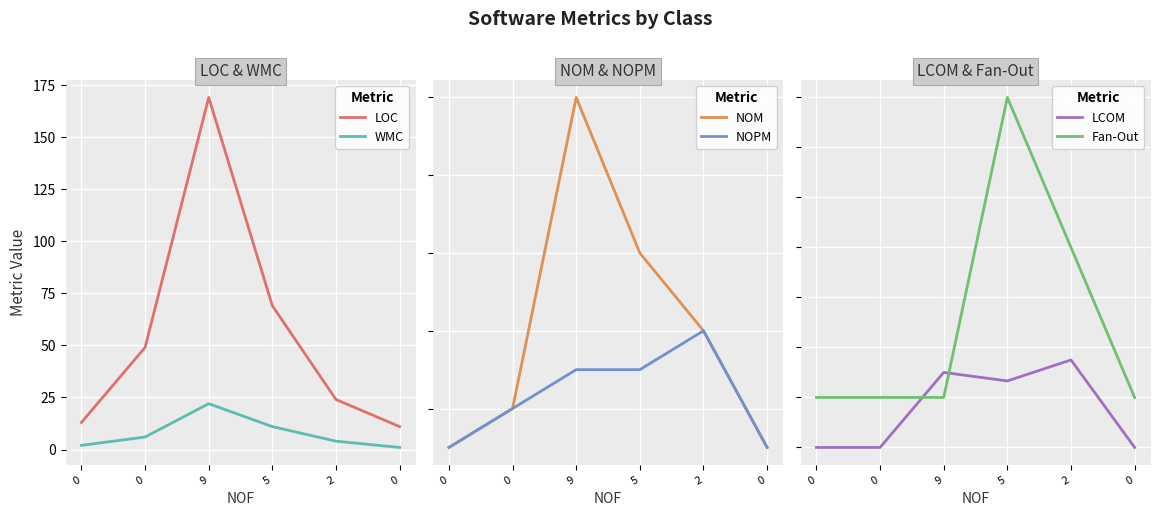

What is the sum of all LCOM values?

-1.4